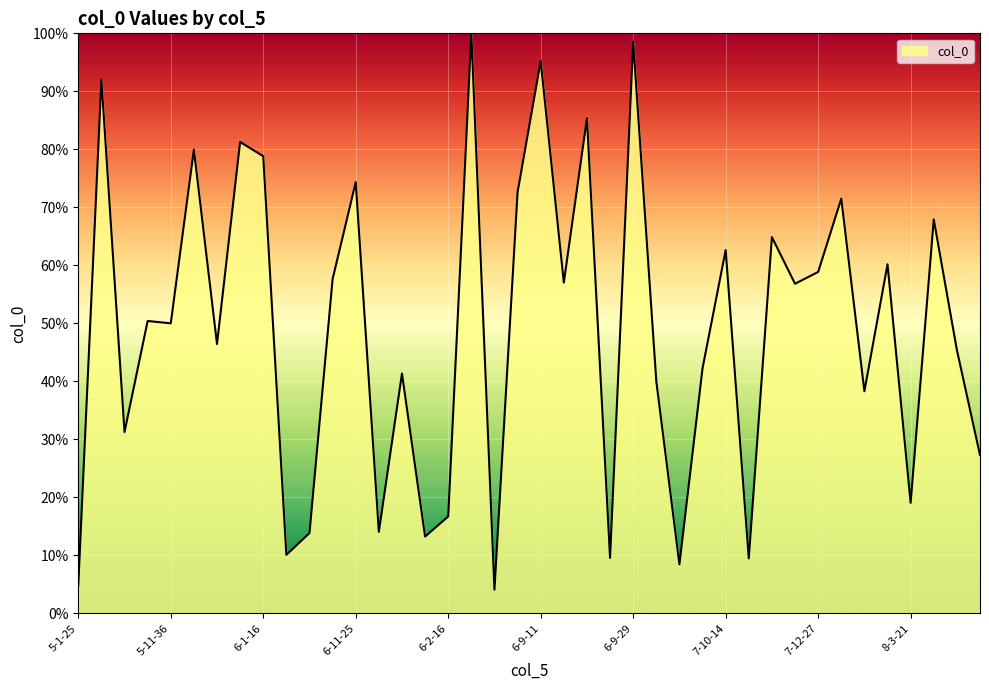

What is the maximum value shown in the chart?

100.0